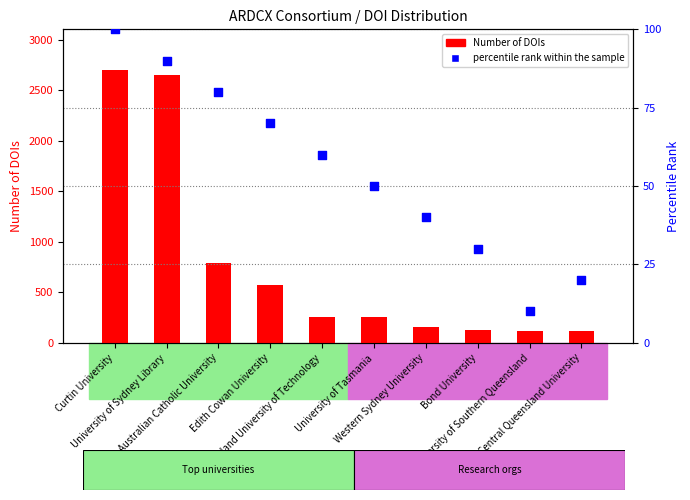

At how many categories does at least one series exceed 1223?

2